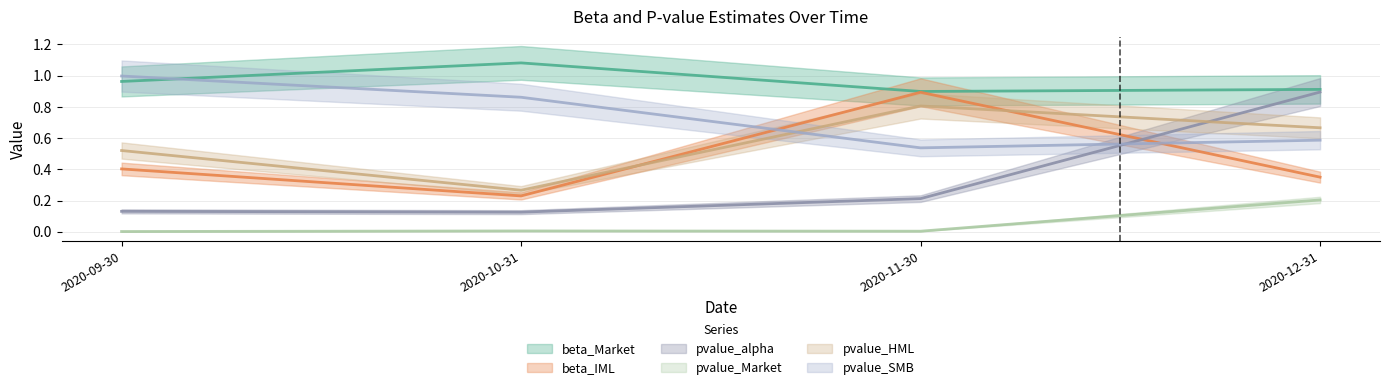

What is the sum of the pvalue_HML values at 2020-11-30 and 2020-10-31?

1.1